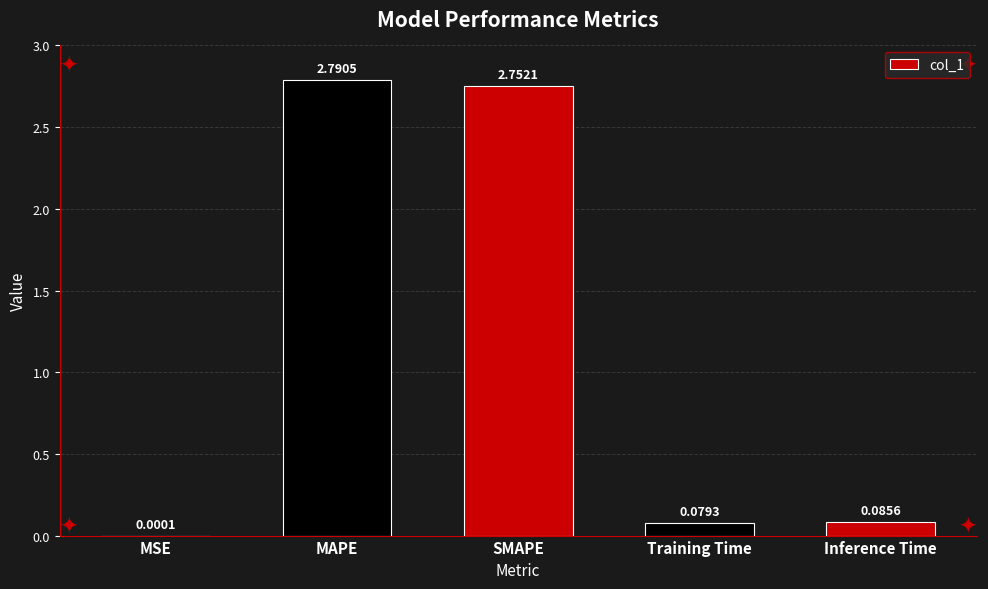

What is the sum of the values at SMAPE and MAPE?

5.5